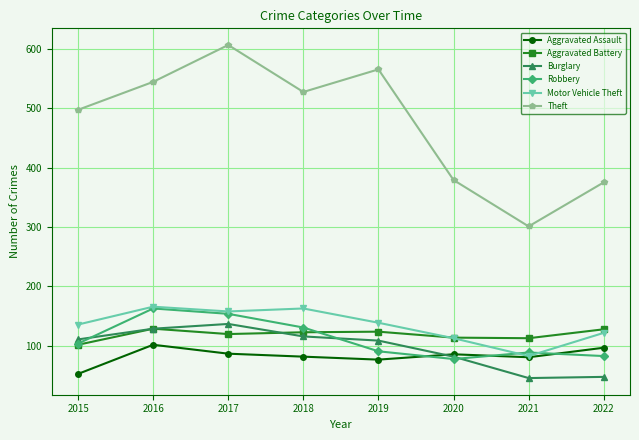

Which series changed the most between 2019 and 2021?

Theft